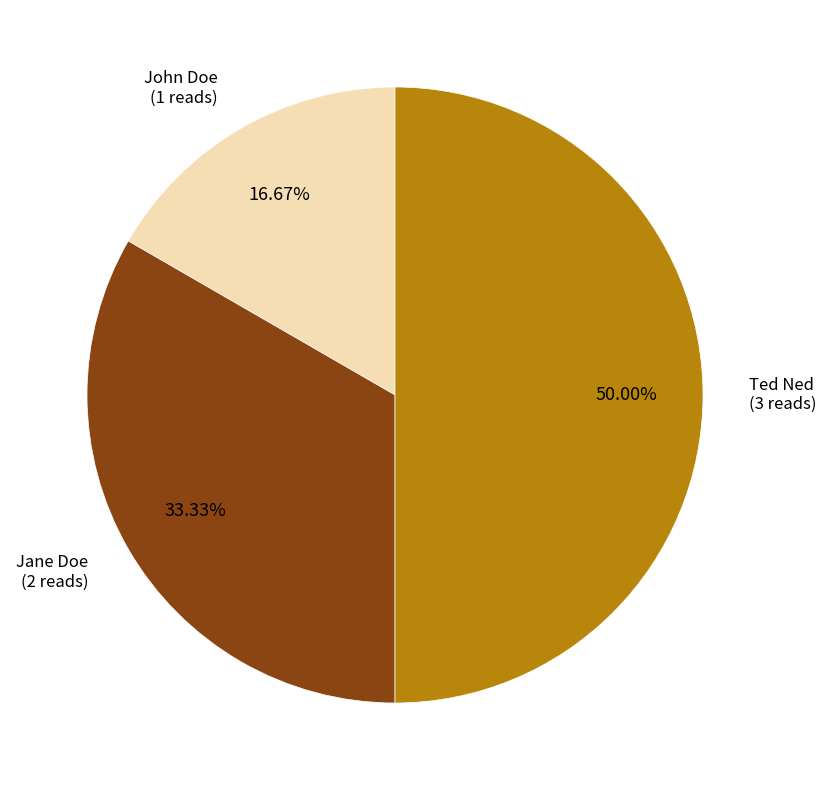

Which category has the biggest portion of the pie?

Ted Ned